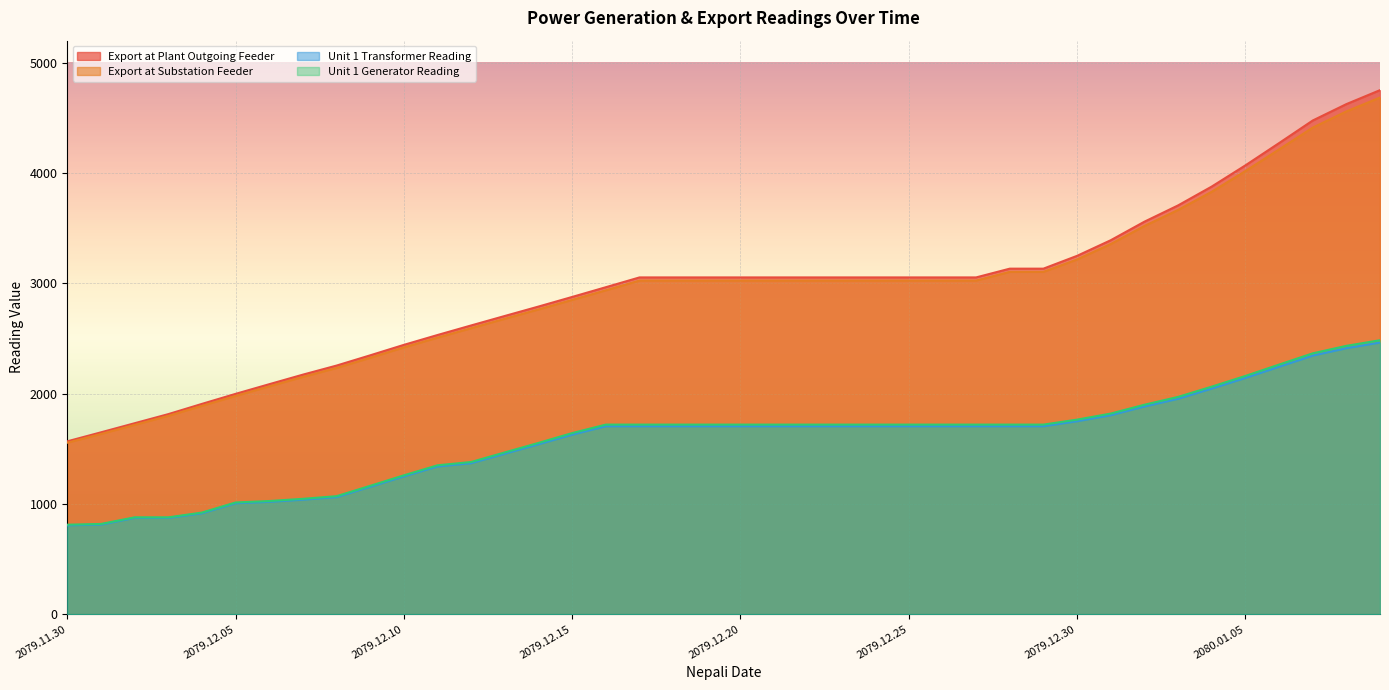

Reading right to left, what are all the values shown in this chart?

Export at Plant Outgoing Feeder: 4751.4	4624.6	4475.9	4271.1	4069.1	3877.1	3706.2	3558.6	3390.5	3249.0	3132.8	3132.8	3053.4	3053.4	3053.4	3053.4	3053.4	3053.4	3053.4	3053.4	3053.4	3053.4	3053.4	2964.6	2876.4	2789.2	2704.0	2618.1	2531.2	2441.9	2347.1	2254.1	2171.9	2085.2	1997.6	1906.7	1813.8	1731.3	1648.8	1567.3
Export at Substation Feeder: 4684.4	4558.3	4411.4	4213.6	4017.3	3829.9	3664.9	3519.6	3356.1	3216.2	3103.8	3103.8	3024.7	3024.7	3024.7	3024.7	3024.7	3024.7	3024.7	3024.7	3024.7	3024.7	3024.7	2936.6	2849.4	2763.1	2678.6	2593.2	2507.3	2418.8	2324.8	2232.3	2151.3	2065.3	1978.8	1888.8	1798.1	1716.0	1633.9	1554.7
Unit 1 Transformer Reading: 2462.7	2411.7	2344.2	2243.2	2142.0	2045.5	1953.1	1883.1	1804.4	1749.6	1704.4	1704.4	1704.4	1704.4	1704.4	1704.4	1704.4	1704.4	1704.4	1704.4	1704.4	1704.4	1704.4	1704.4	1628.2	1540.8	1455.4	1369.2	1339.6	1249.5	1155.1	1061.8	1038.4	1018.8	1006.1	915.0	873.1	873.1	812.6	805.8
Unit 1 Generator Reading: 2484.0	2433.0	2365.0	2263.0	2160.0	2063.0	1970.0	1899.0	1819.0	1764.0	1719.0	1719.0	1719.0	1719.0	1719.0	1719.0	1719.0	1719.0	1719.0	1719.0	1719.0	1719.0	1719.0	1719.0	1642.0	1553.0	1467.0	1380.0	1350.0	1259.0	1164.0	1070.0	1046.0	1026.0	1013.0	921.4	877.9	877.9	818.2	811.4